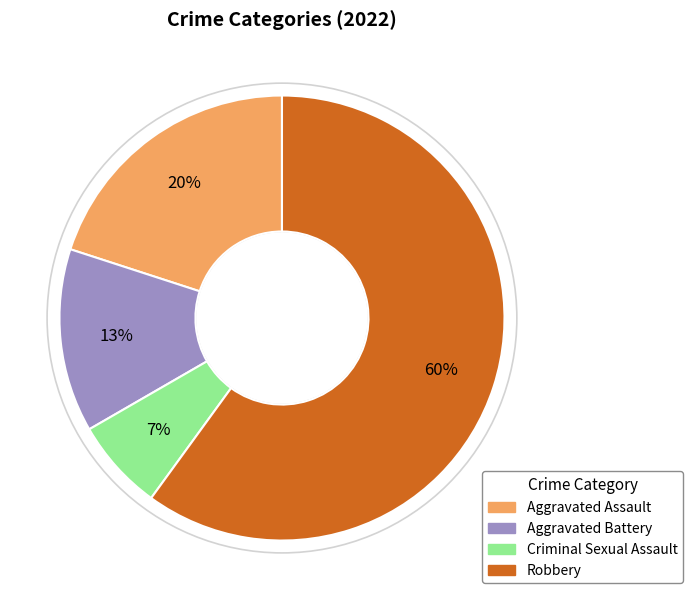

Is there any slice that represents more than half of the pie?

Yes